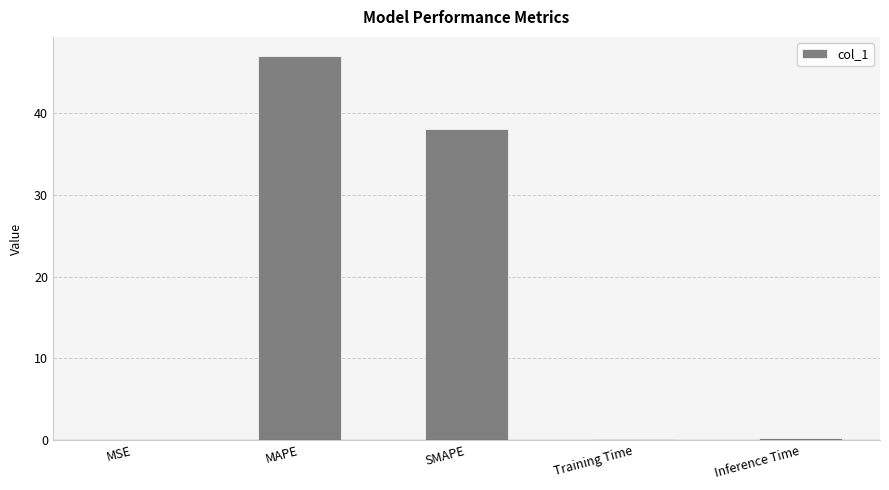

Read the value at MAPE.

47.0